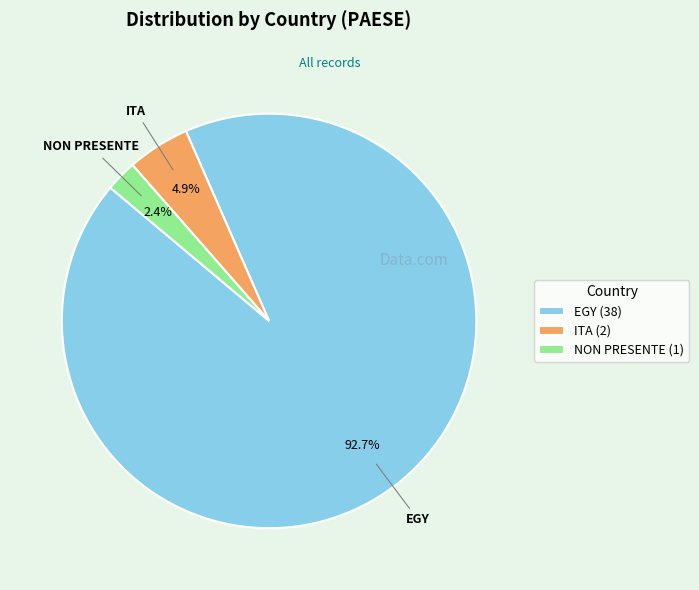

To the nearest percent, what is the average slice percentage?

33%